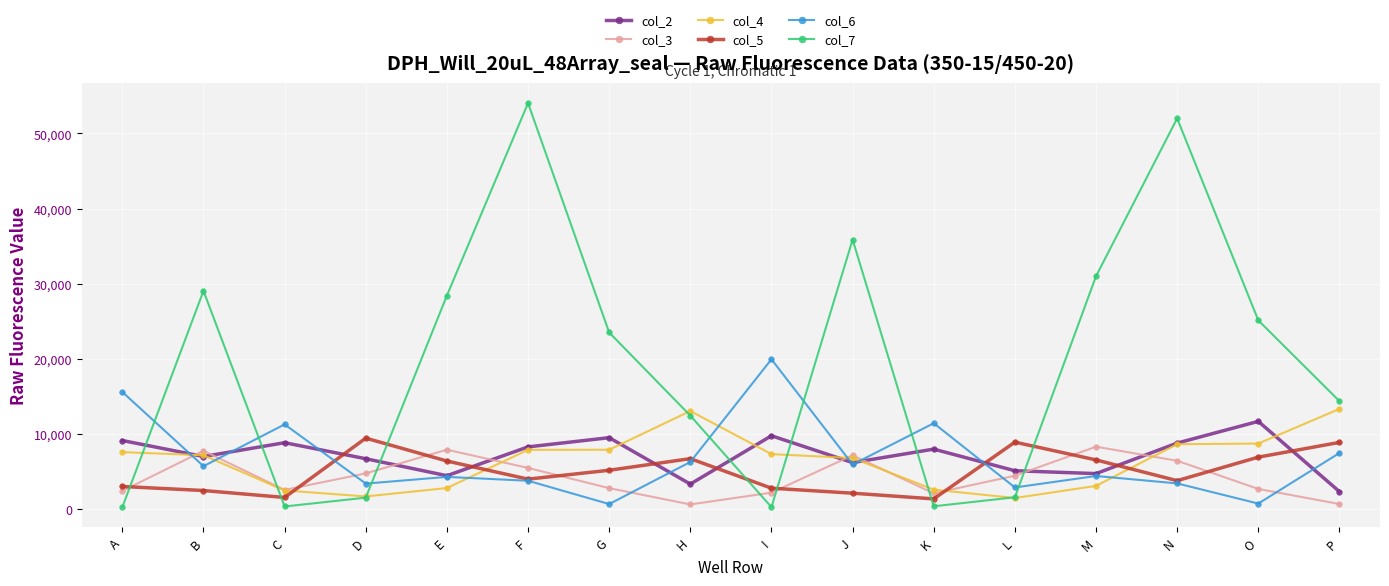

The value of col_7 at M is 18506. True or false?

False